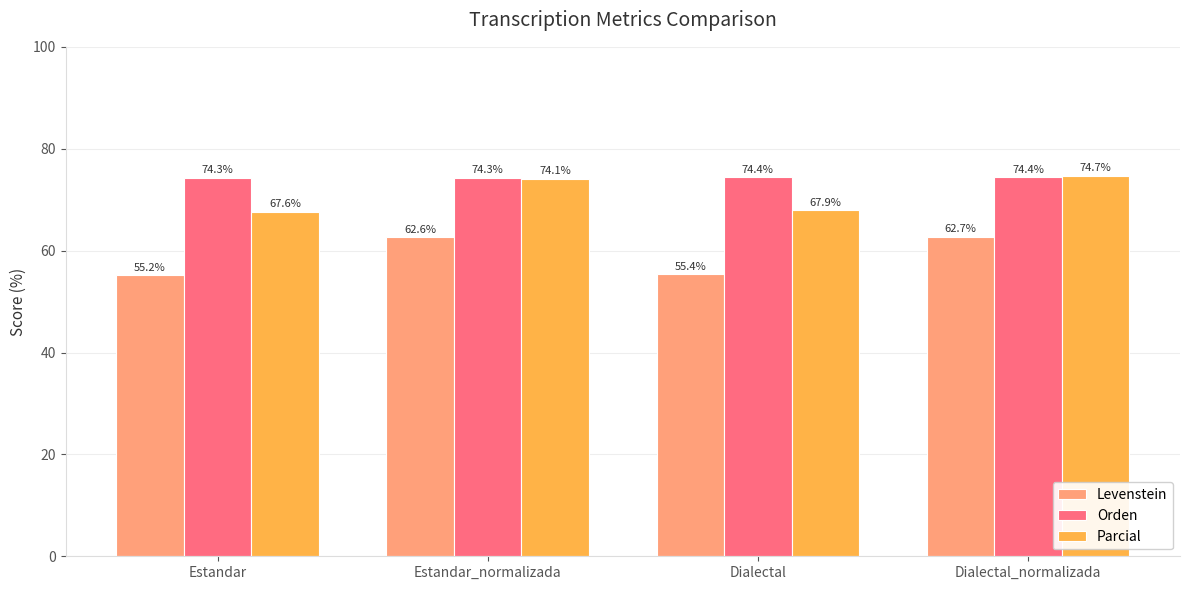

Rank the categories by Parcial value from lowest to highest.

Estandar, Dialectal, Estandar_normalizada, Dialectal_normalizada